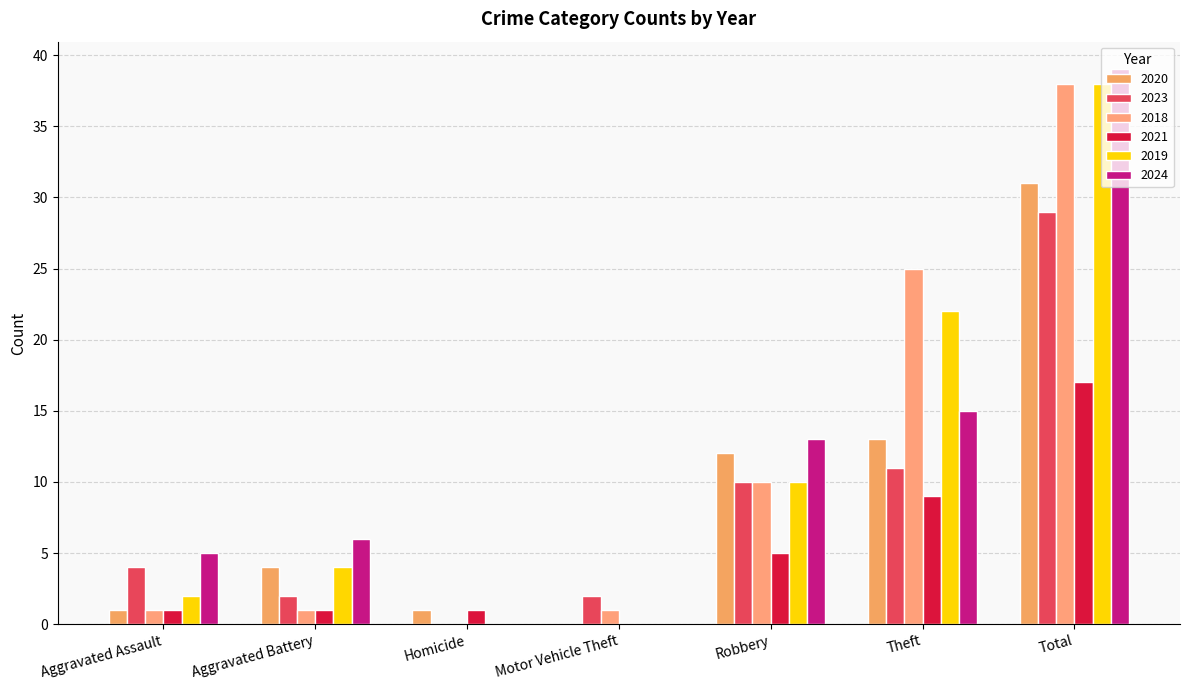

At which label does 2018 first exceed 1?

Robbery